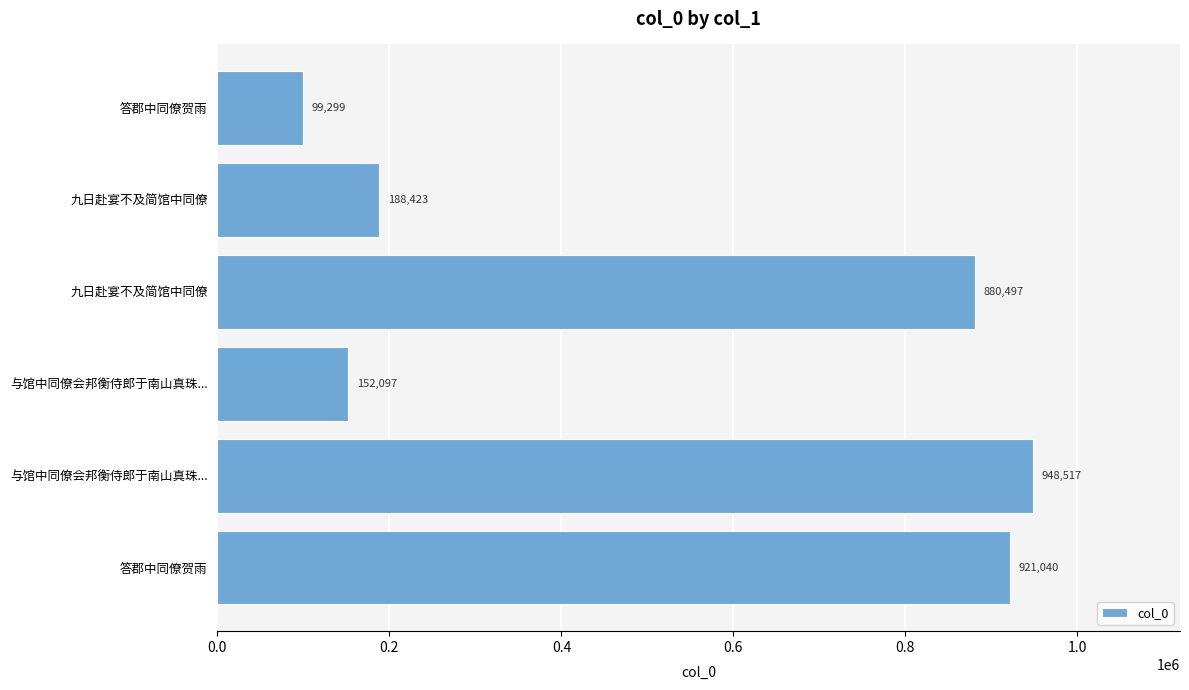

How many bars are there in total?

6